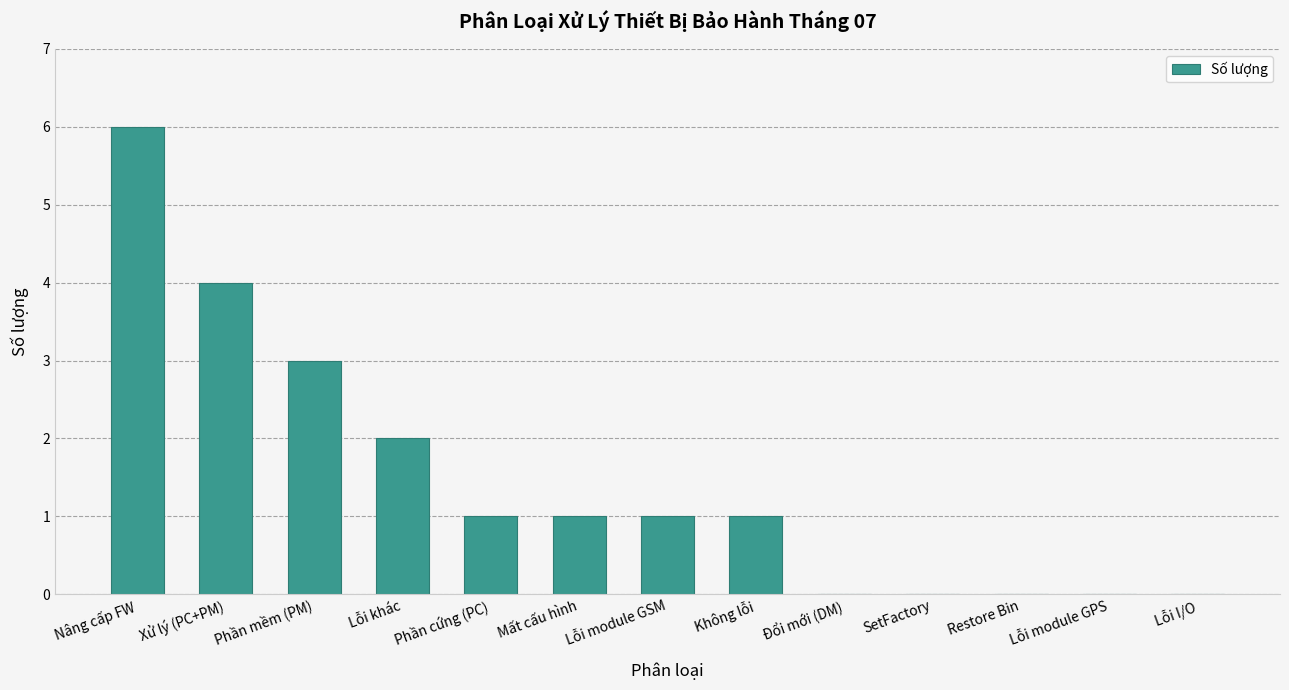

How many categories are shown in the chart?

13